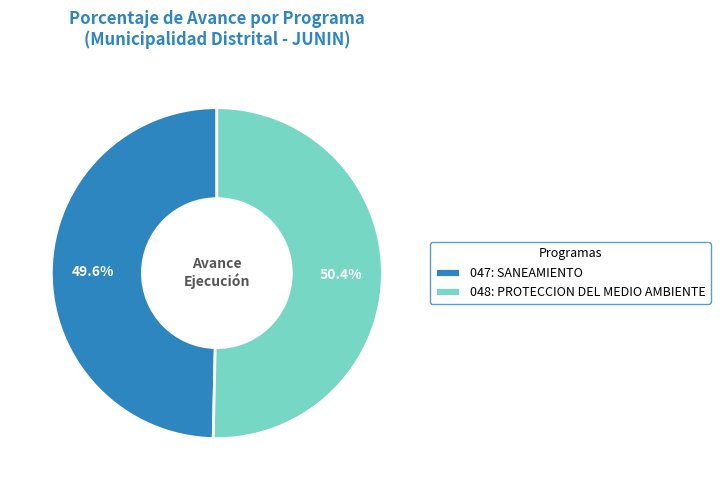

What is the majority slice?

048: PROTECCION DEL MEDIO AMBIENTE